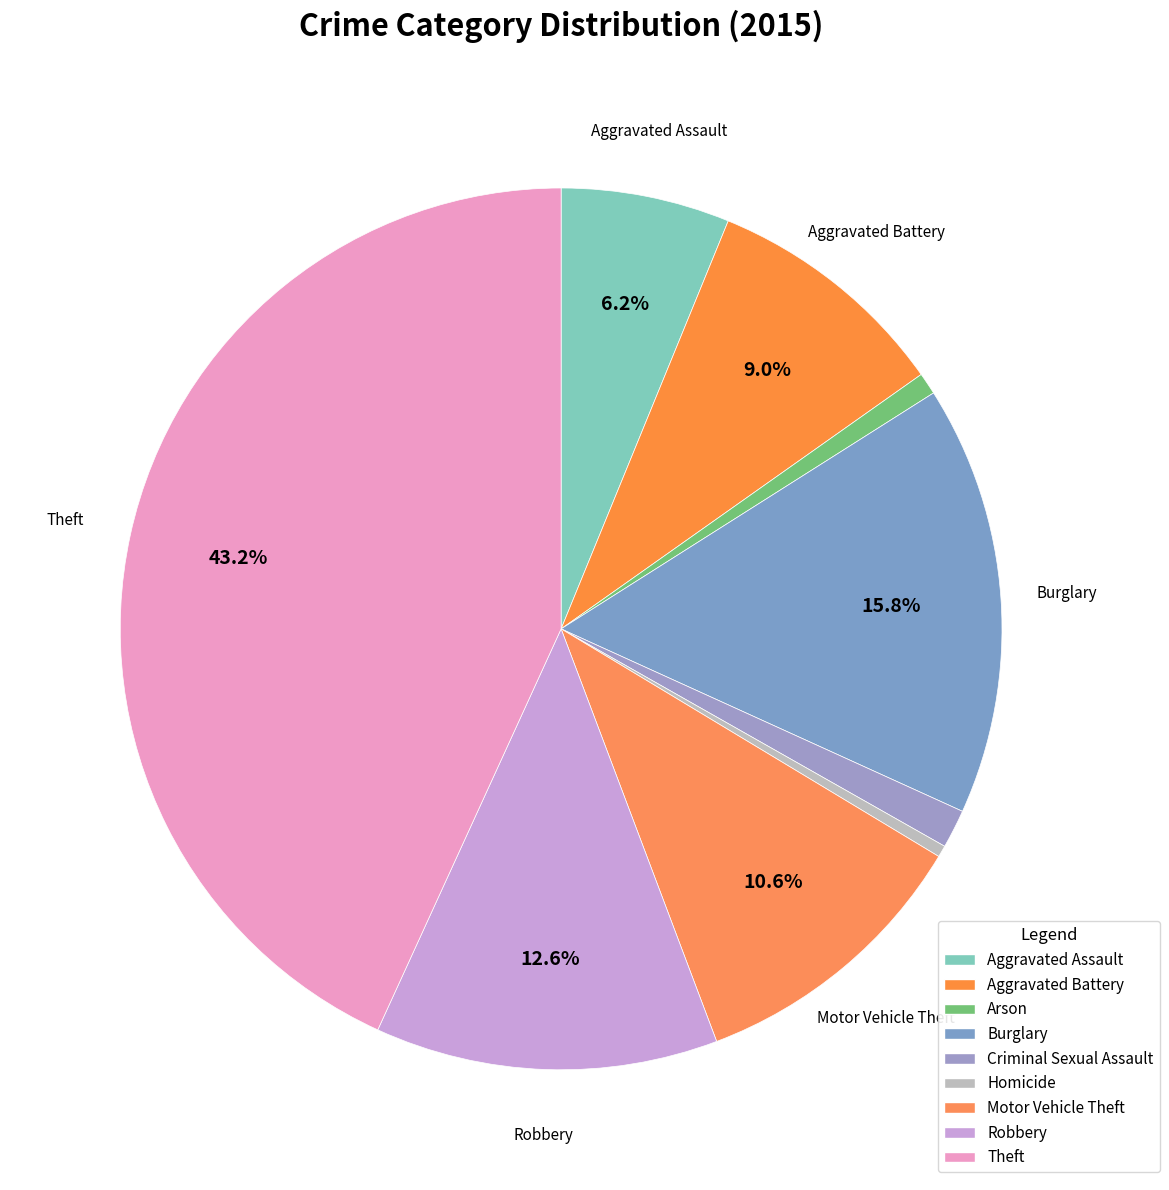

Count the number of slices in the pie.

9